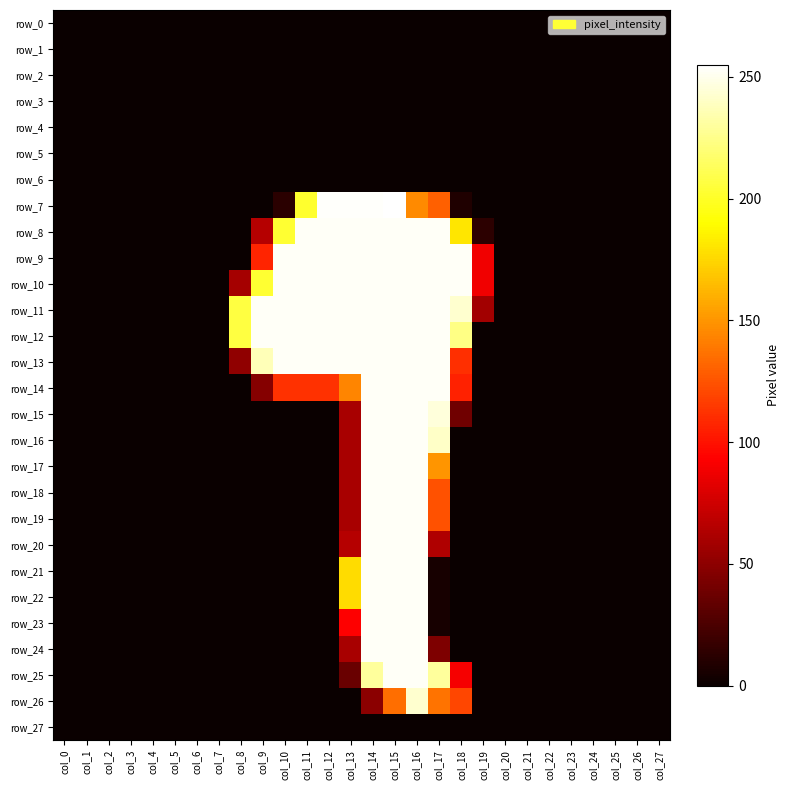

What is the spread (max minus min) of values at col_16?

253